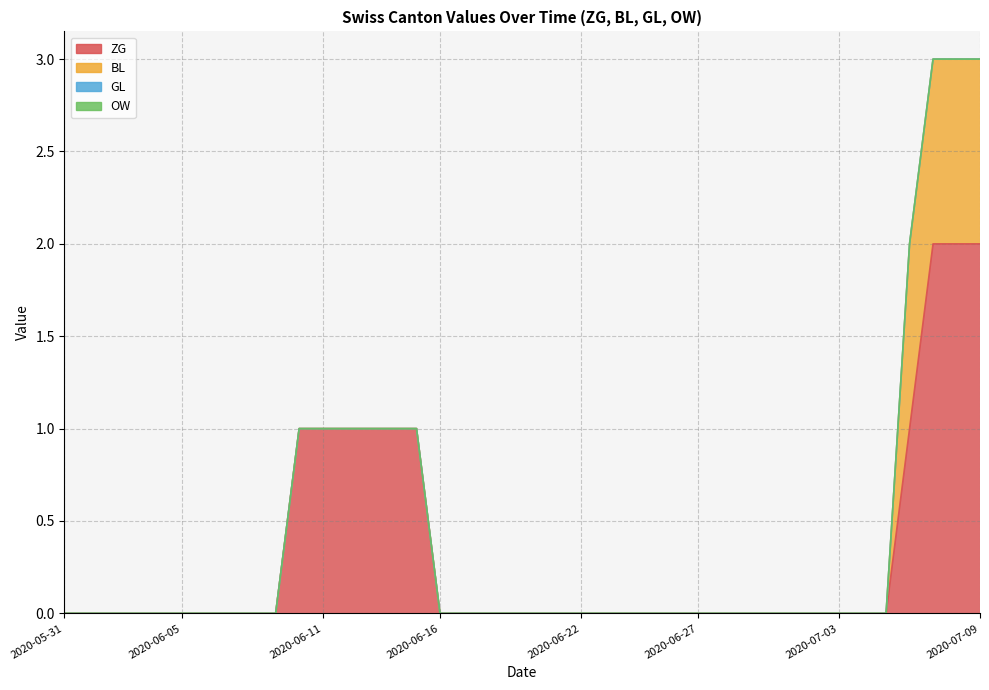

Is the value of OW at 2020-06-17 greater than the value of ZG at 2020-06-29?

No